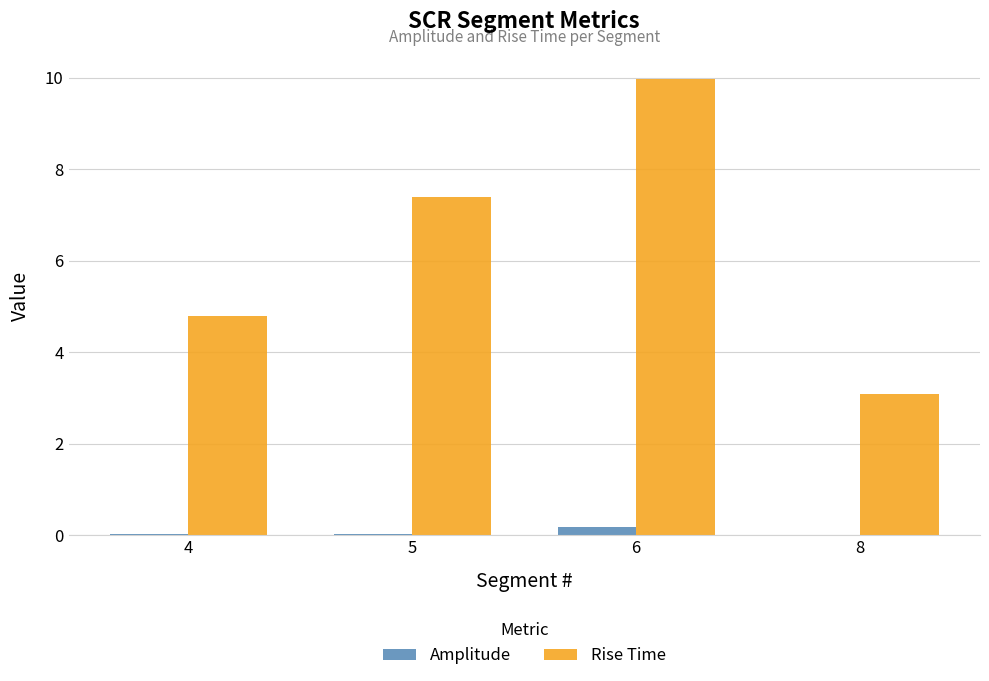

What is the greatest value displayed?

10.0